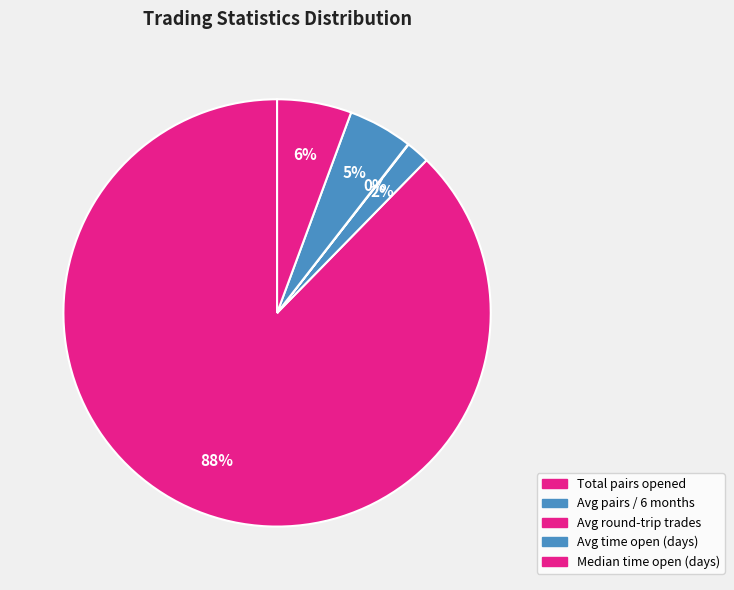

How many slices are in this pie chart?

5